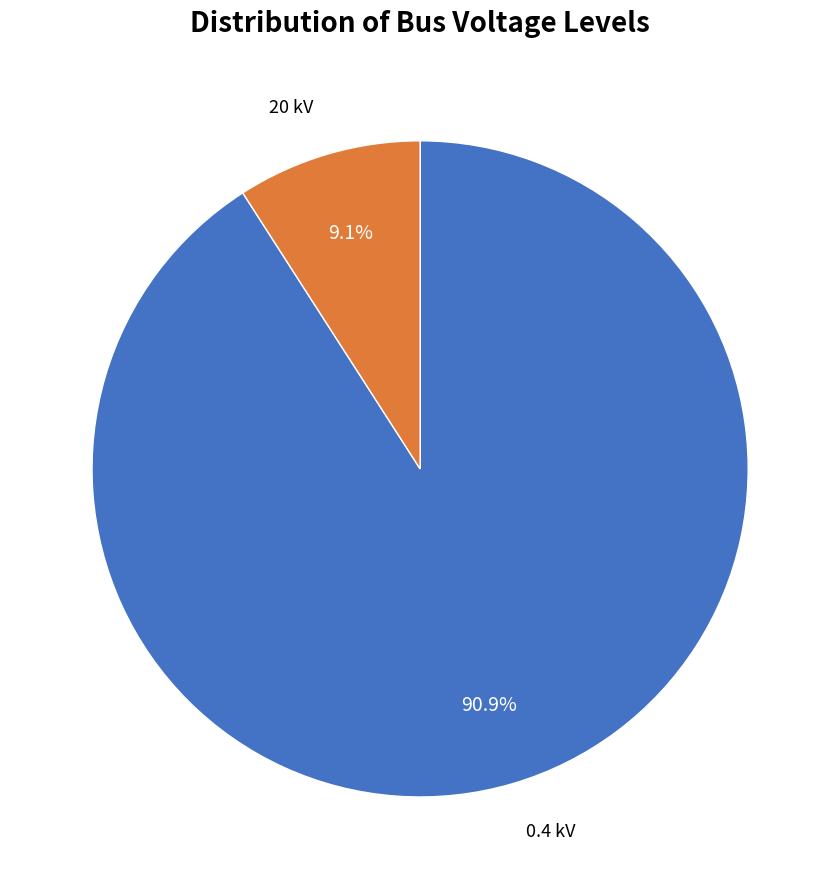

To the nearest percent, what is the average slice percentage?

50%